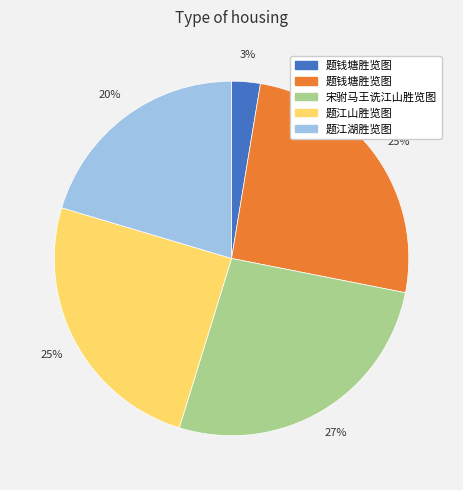

Is there a majority slice in this chart?

No